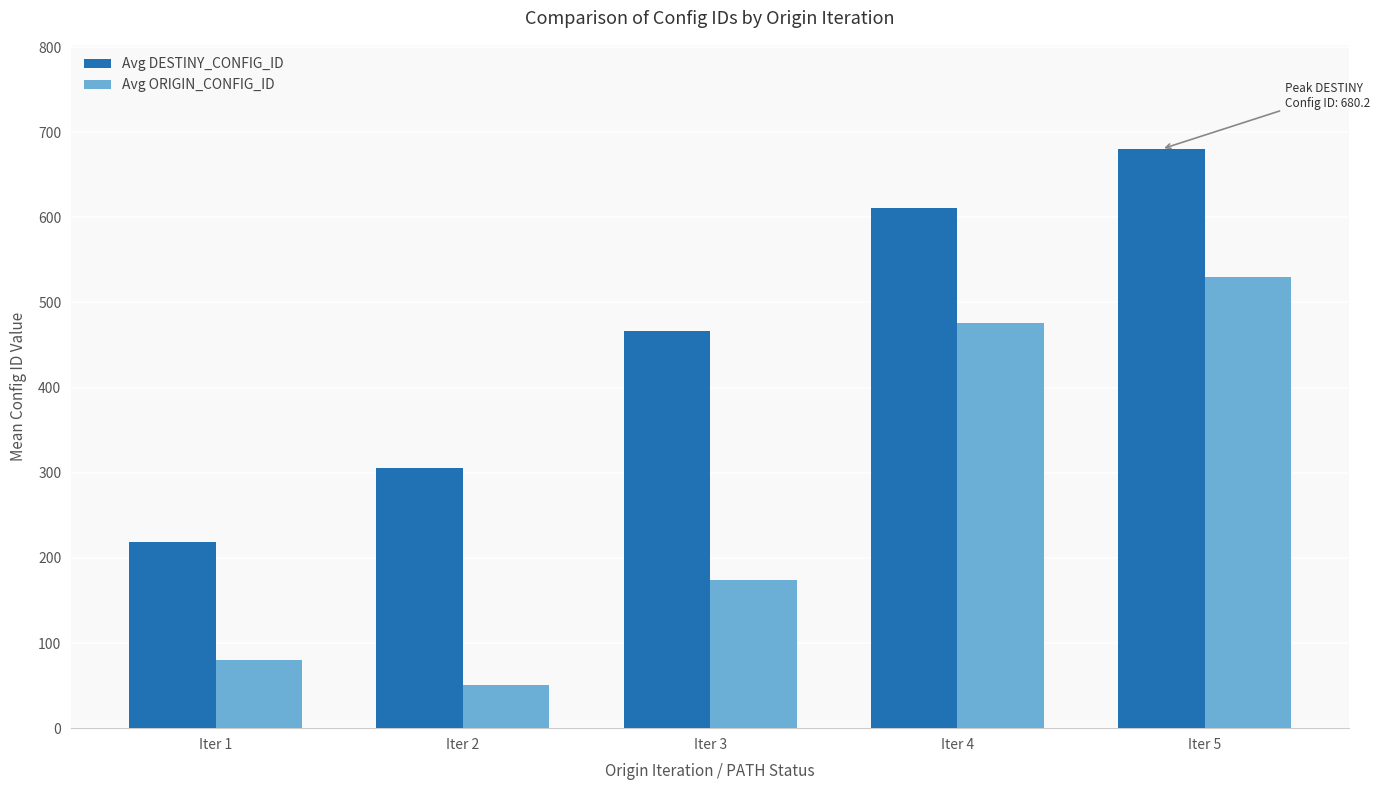

What is the difference between the maximum and second lowest values in the Avg ORIGIN_CONFIG_ID series?

450.3